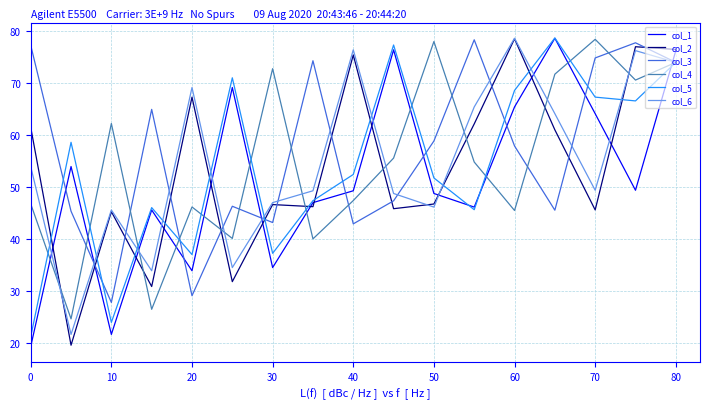

What is the highest value of the col_2 series?

78.5